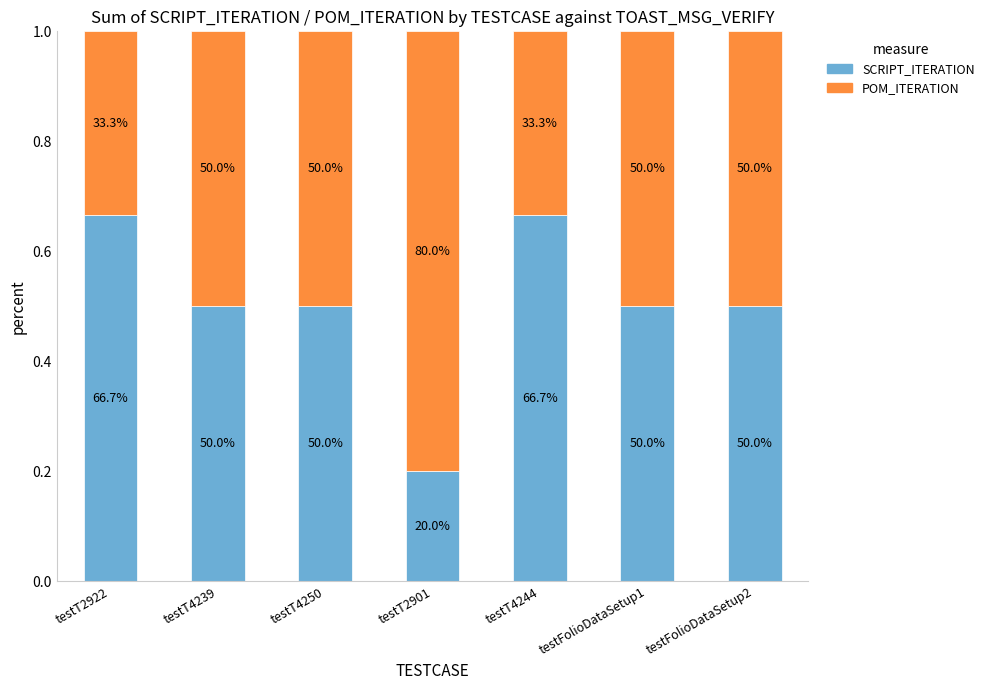

At which label does SCRIPT_ITERATION reach its minimum?

testT2901